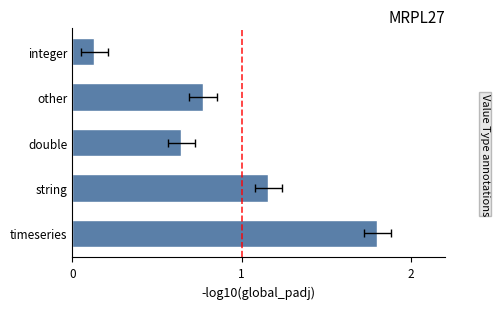

What is the change in value from timeseries to string?

-0.6